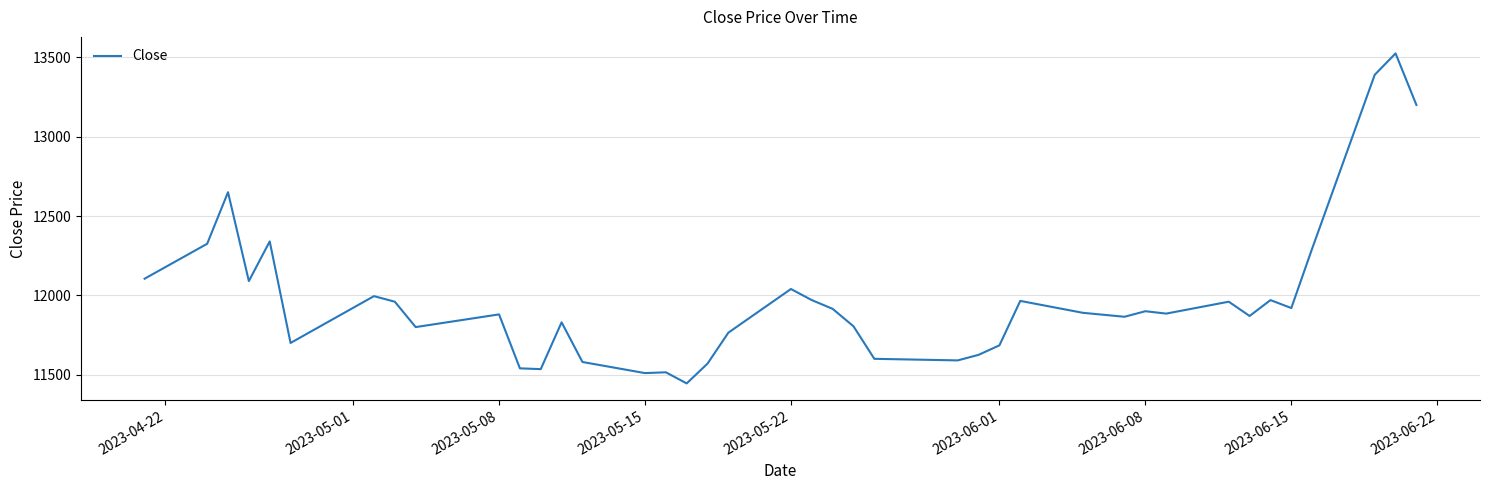

What is the average value?

11975